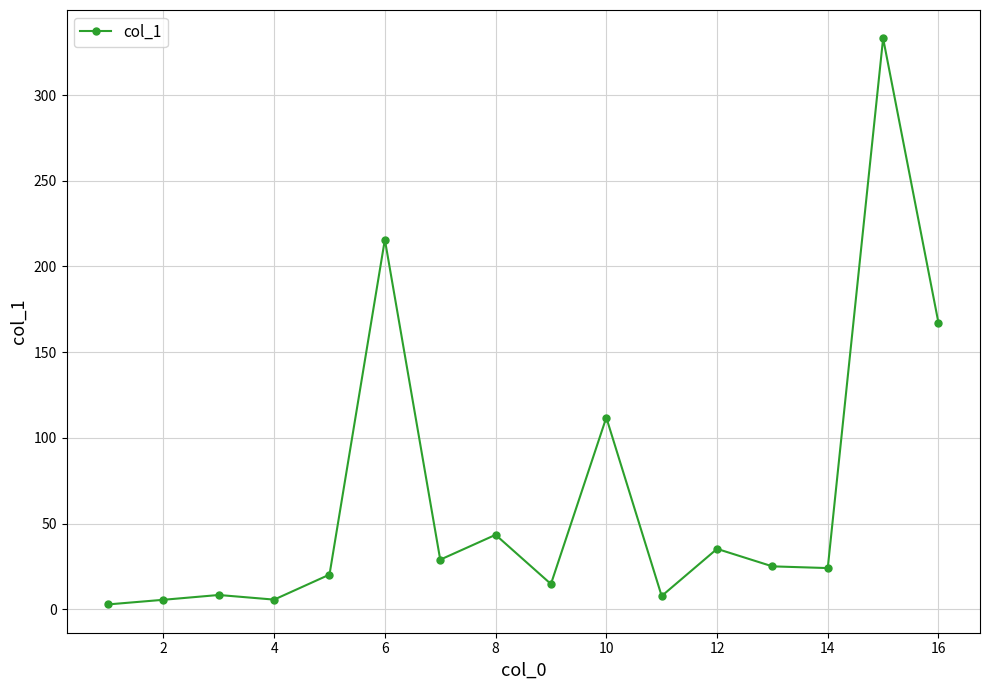

What is the greatest value displayed?

333.1